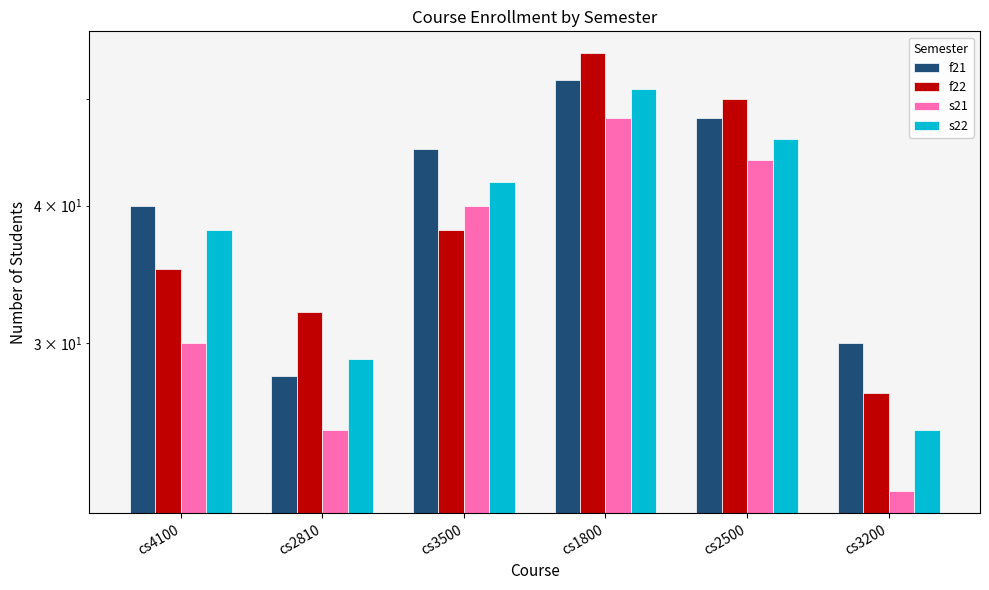

How many bars are there in each group?

4